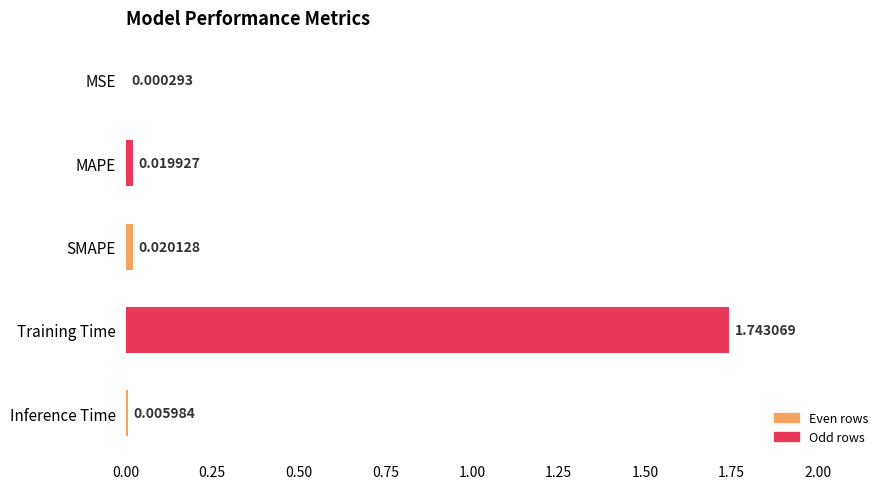

Count the number of data series in this chart.

1